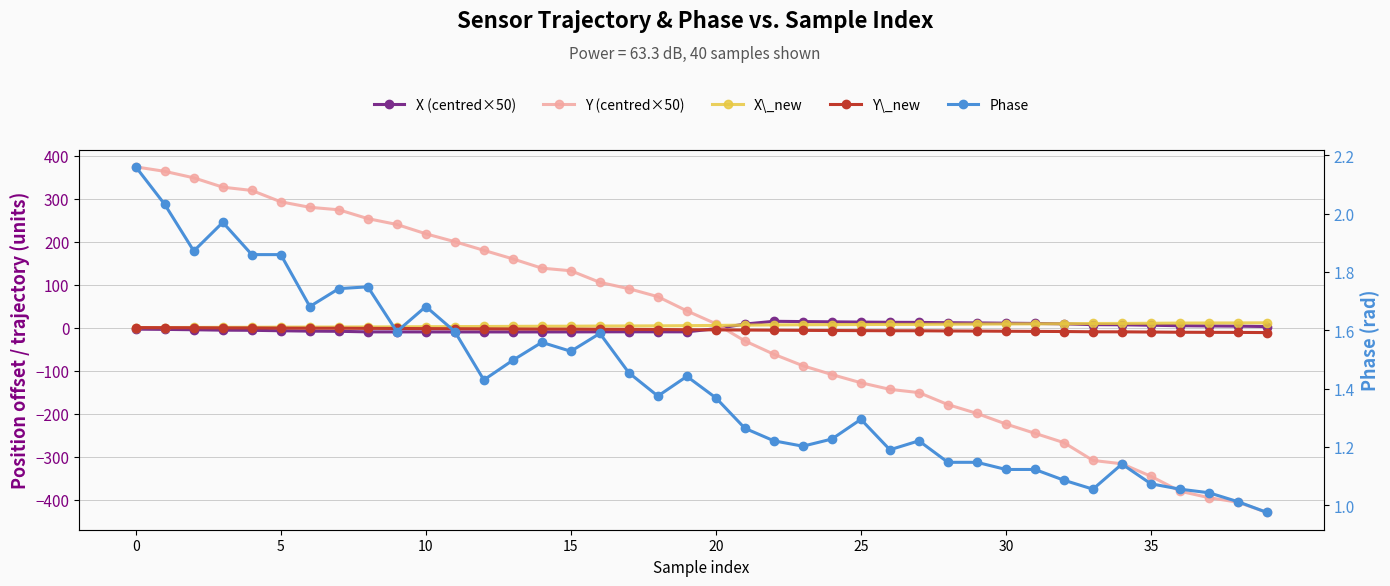

What are all the series names shown in the legend?

X (centred×50), Y (centred×50), X\_new, Y\_new, Phase